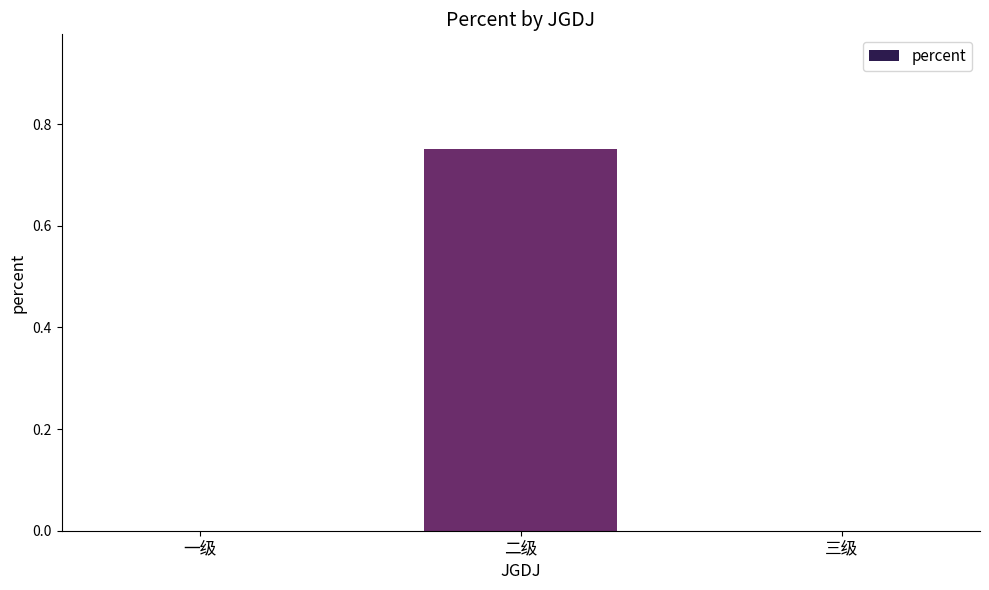

True or false: the data shows 0.0 at 一级.

True